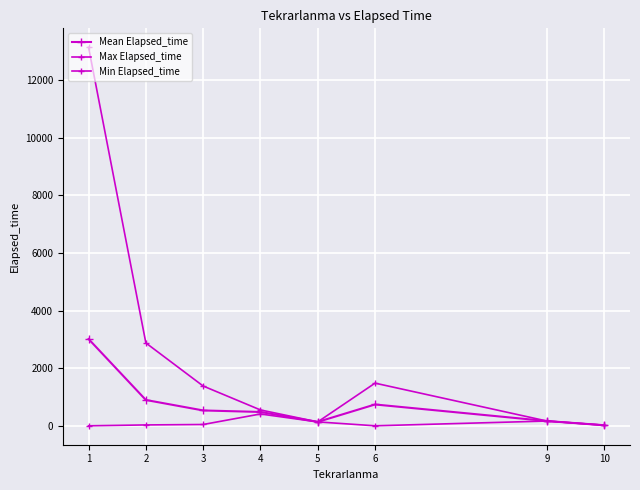

In Mean Elapsed_time, how many points are lower than both neighbors (excluding endpoints)?

1